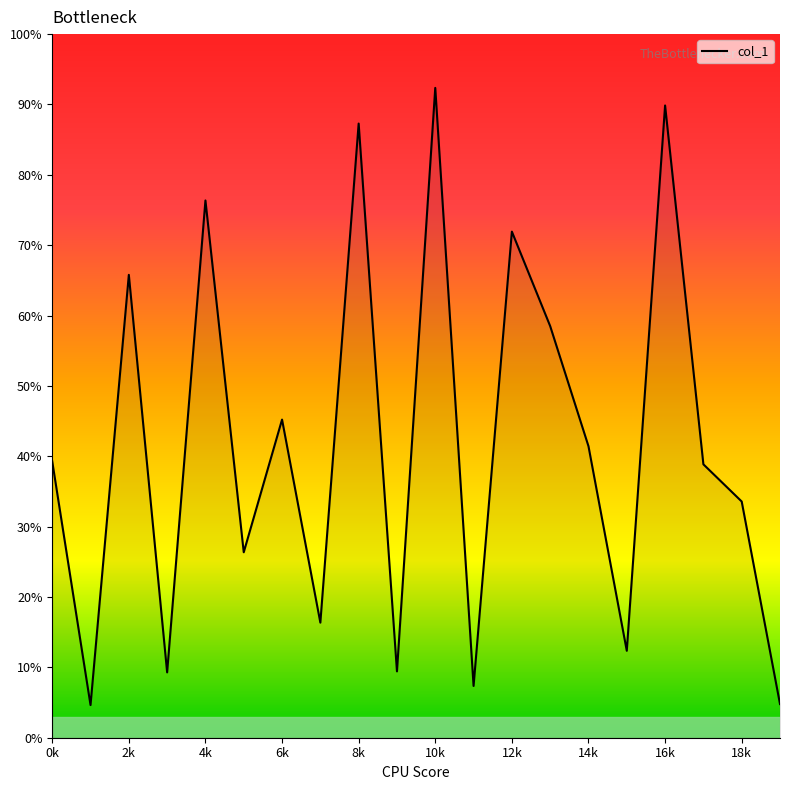

Does the chart display data point markers on the line(s)?

No